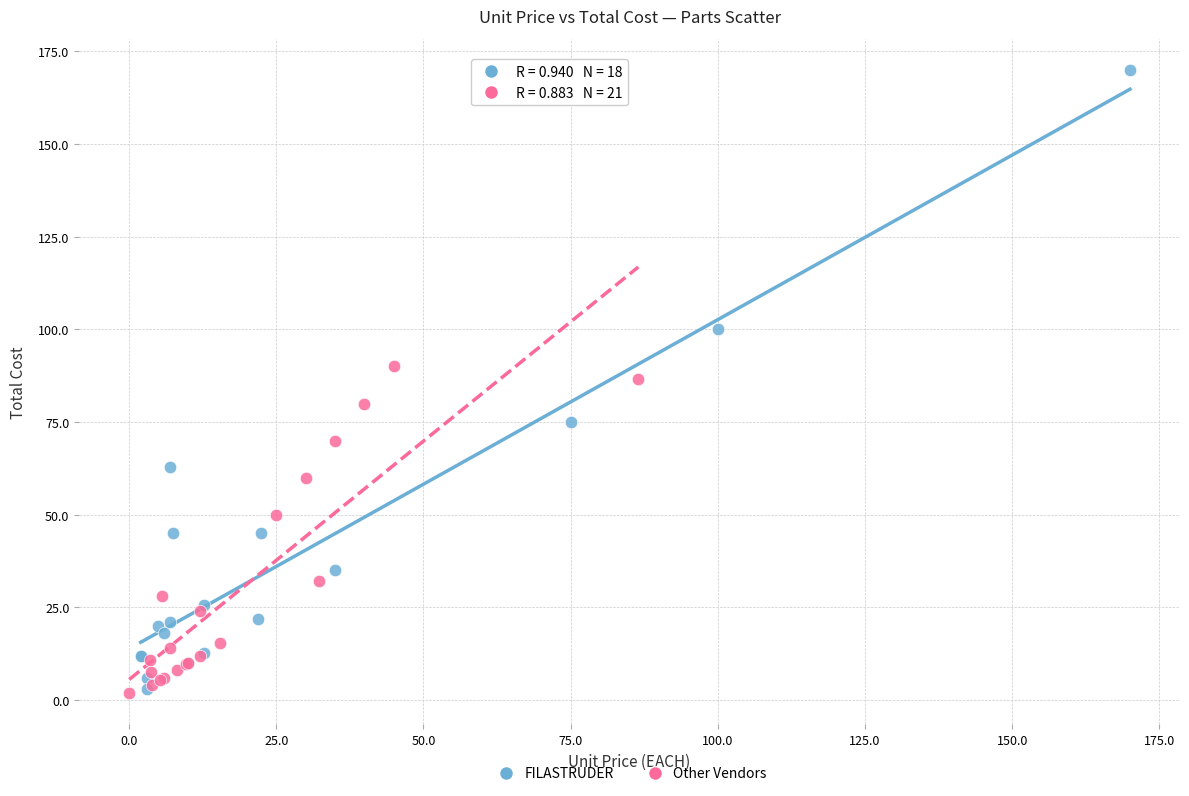

Which series reaches the maximum Y coordinate?

FILASTRUDER